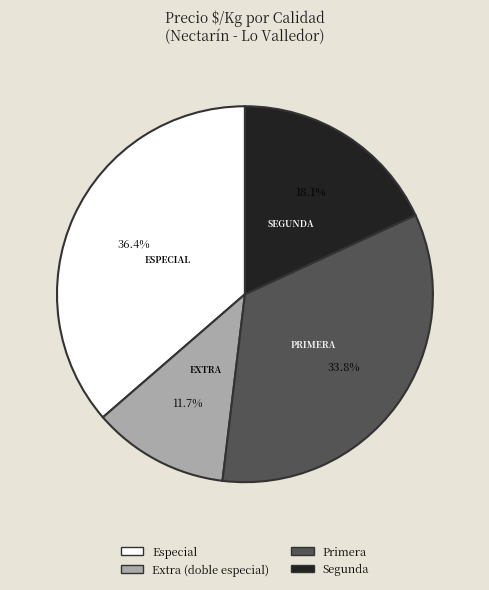

How many segments does this pie chart have?

4